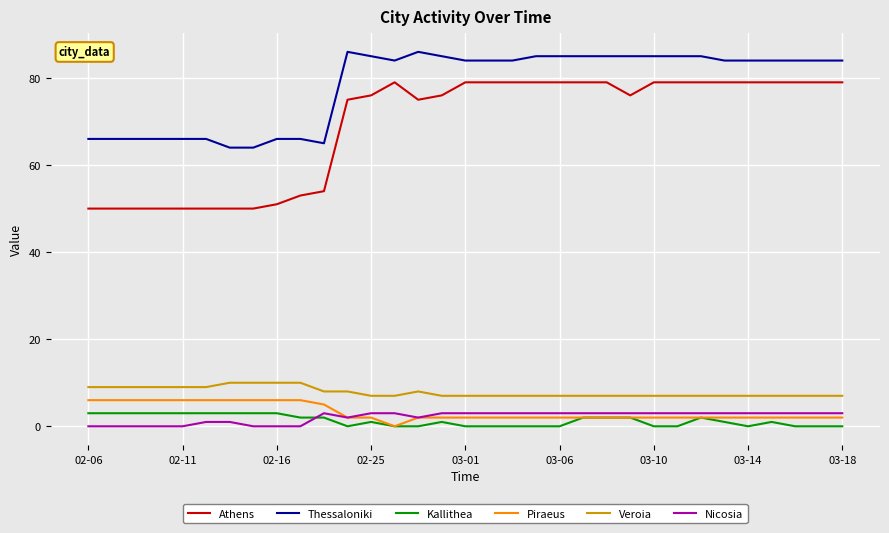

Count the number of data series in this chart.

6